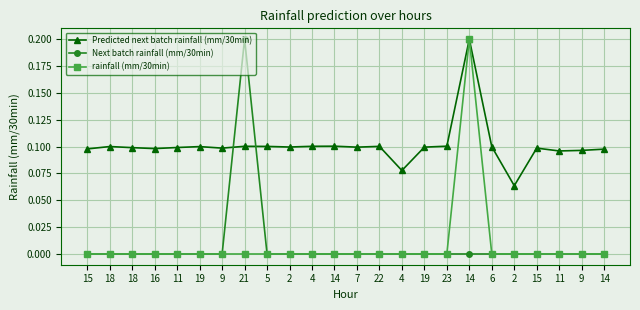

Where is the first local maximum for Predicted next batch rainfall (mm/30min)?

18